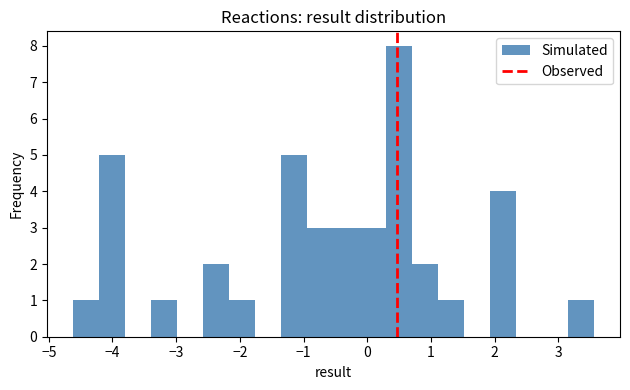

Which range on the x-axis has the tallest bar?

0.3 to 0.7